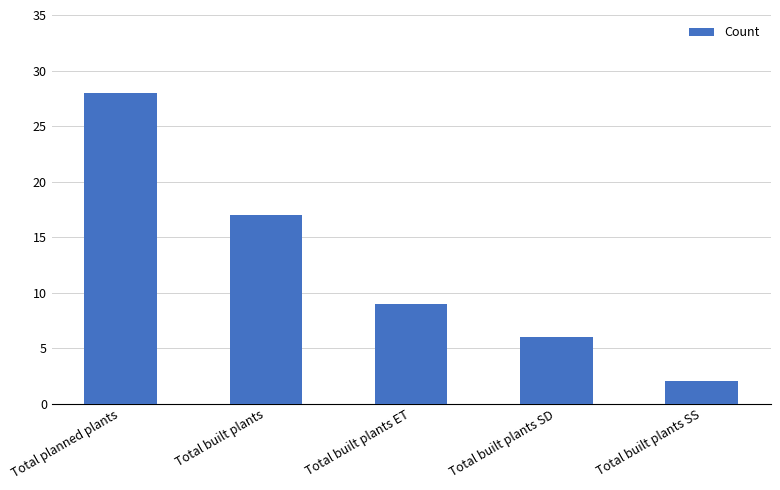

What is the sum of all values?

62